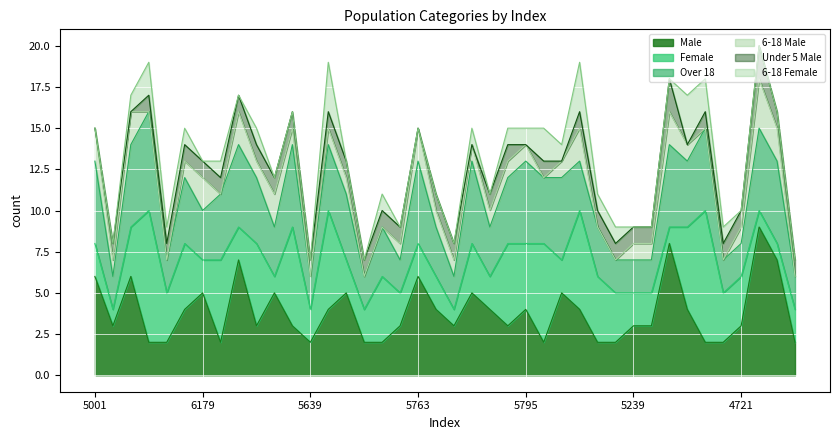

Rank the series by their maximum value, from lowest to highest.

Under 5 Male, 6-18 Male, 6-18 Female, Over 18, Female, Male